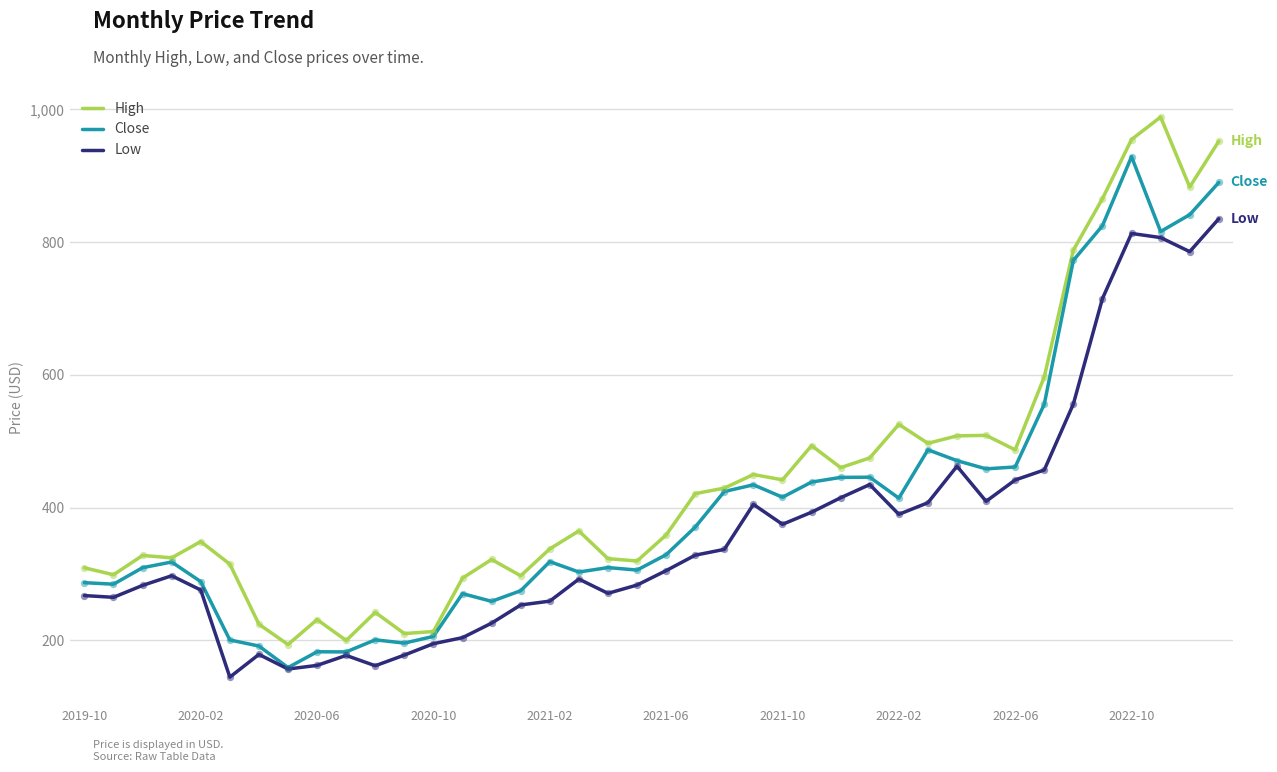

What is the lowest value of the High series?

193.9